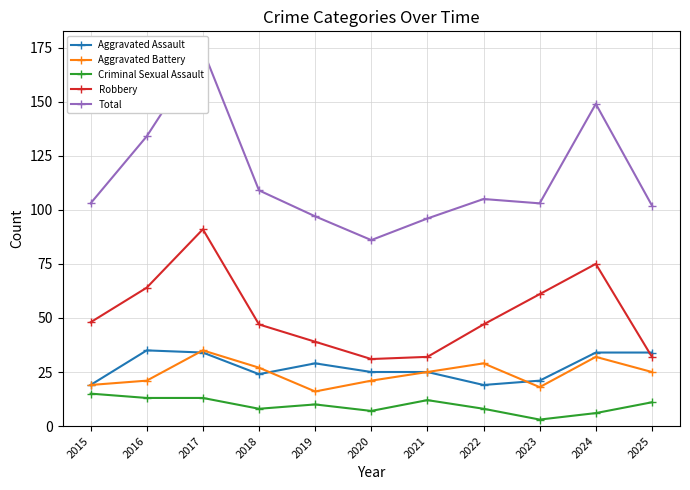

The value of Aggravated Battery at 2018 is 10. True or false?

False